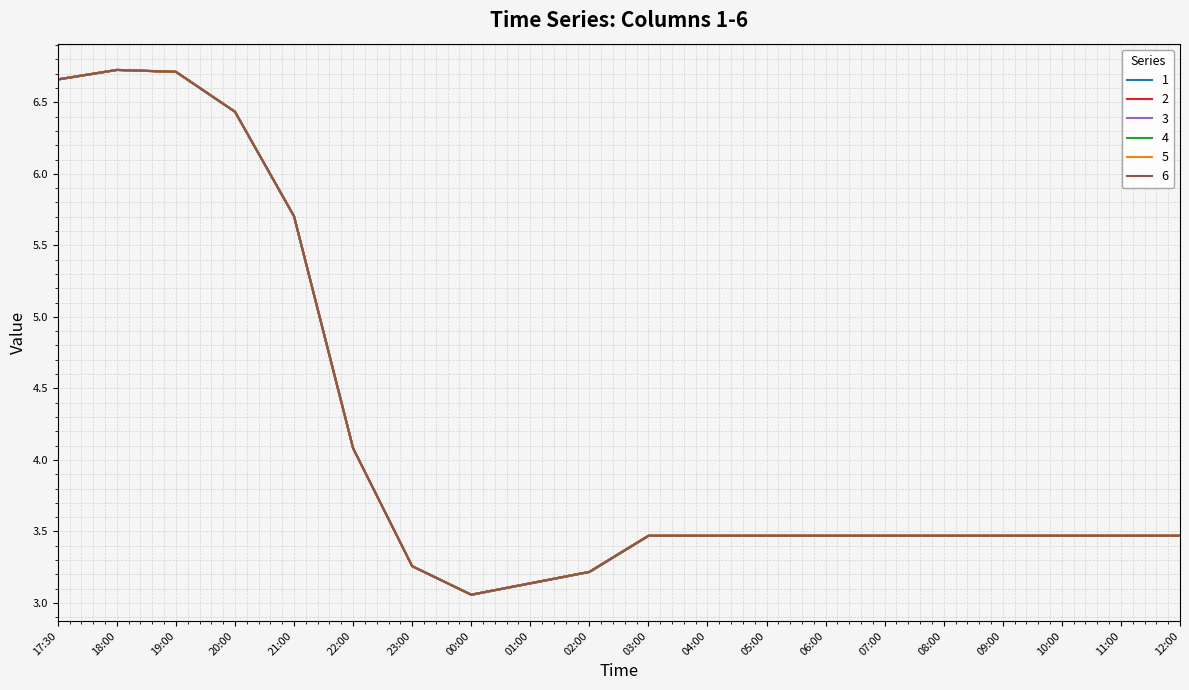

At how many categories does at least one series exceed 3?

20